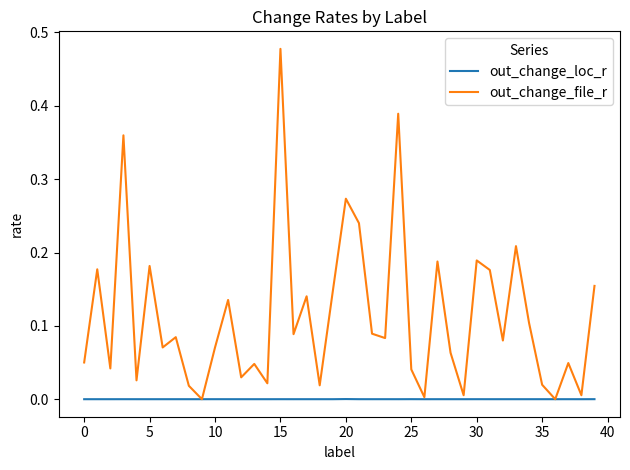

Which series has the widest spread of values?

out_change_file_r